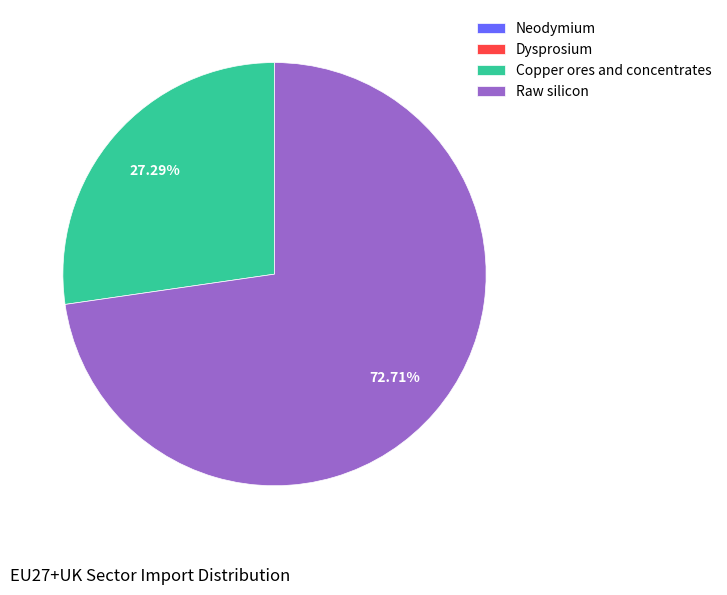

Which category has the biggest portion of the pie?

Raw silicon